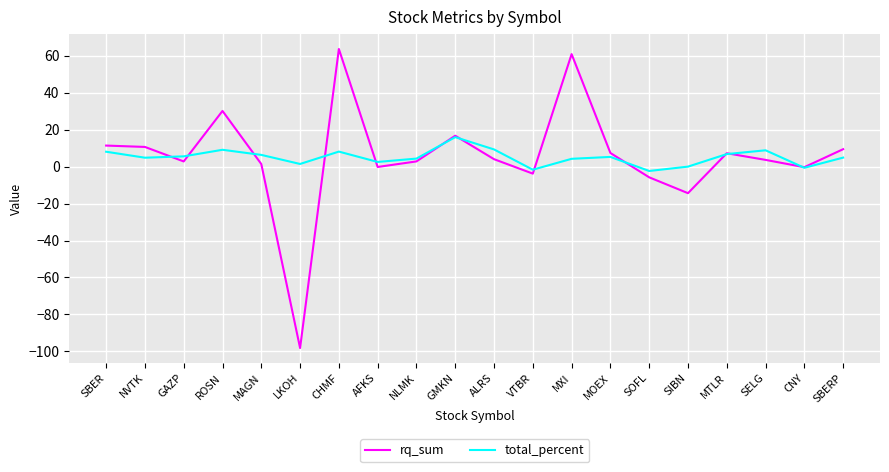

Read the total_percent value at SELG.

8.9